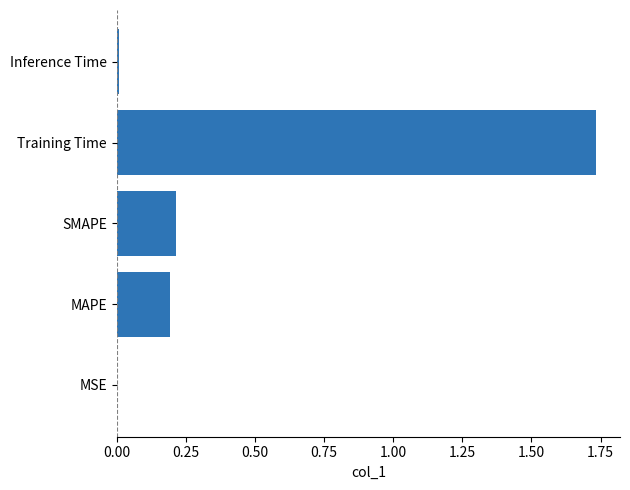

True or false: the data shows 0.2 at MAPE.

True